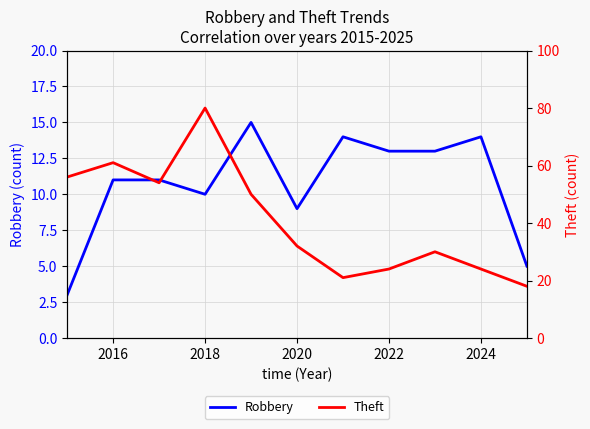

Count the number of categories in the chart.

11